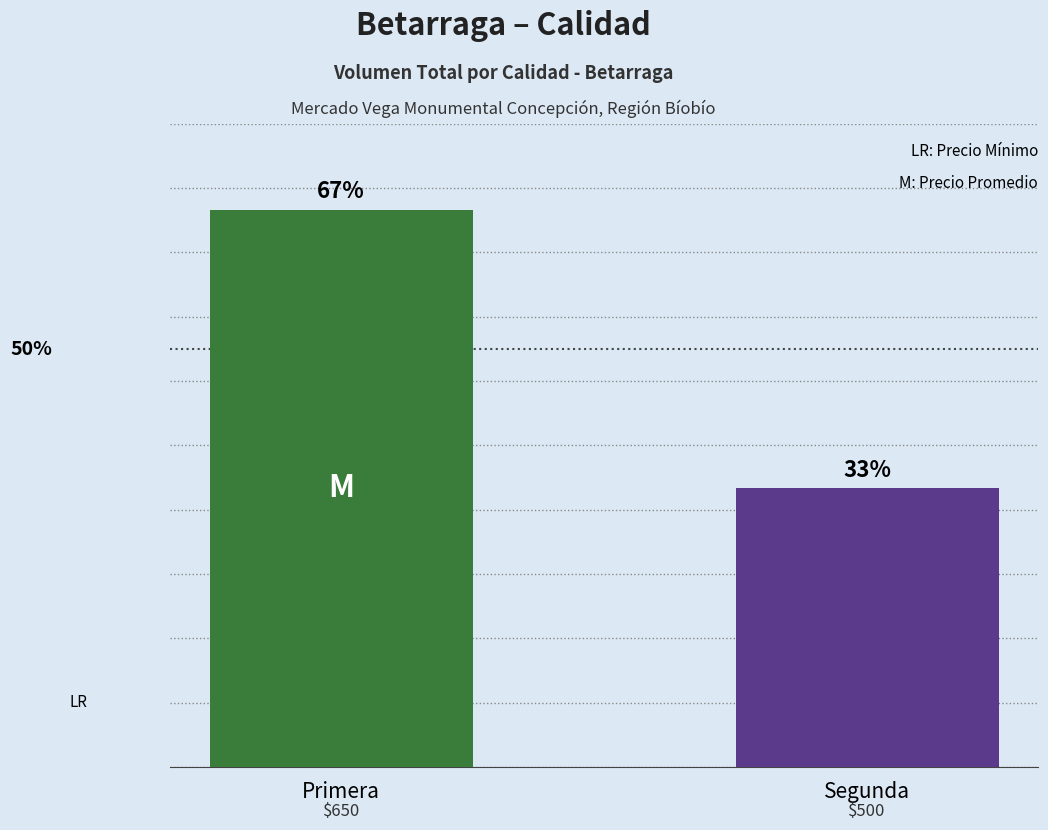

What position from the right is Primera?

2